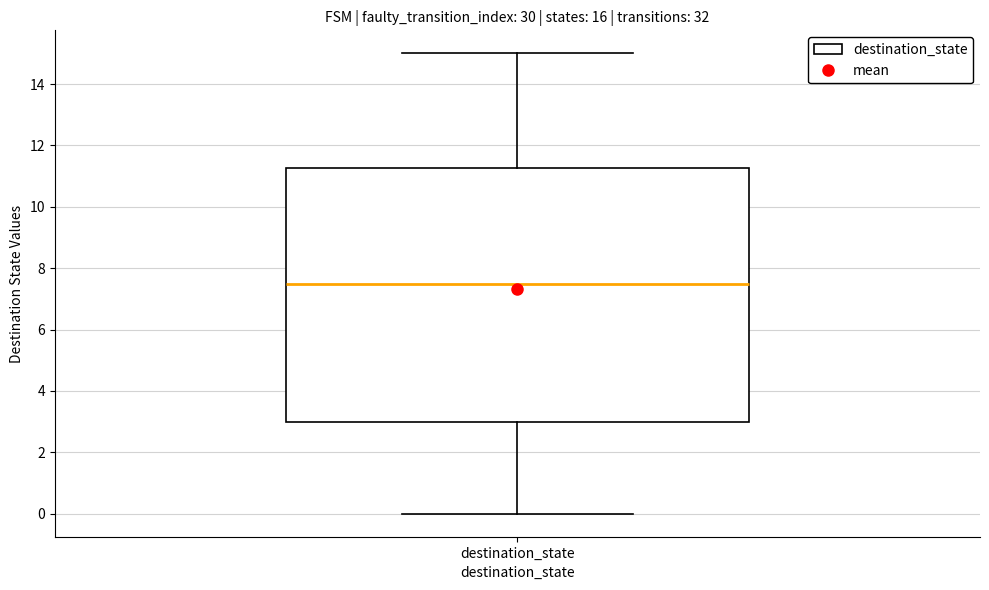

Read this box plot against the y-axis: the position of the median line, the range covered by the box, and the ends of both whiskers. The values are not printed on the chart, so give them approximately, as read against the axis.

median 7.6, box 3.0 to 11.2, whiskers 0.0 to 15.0